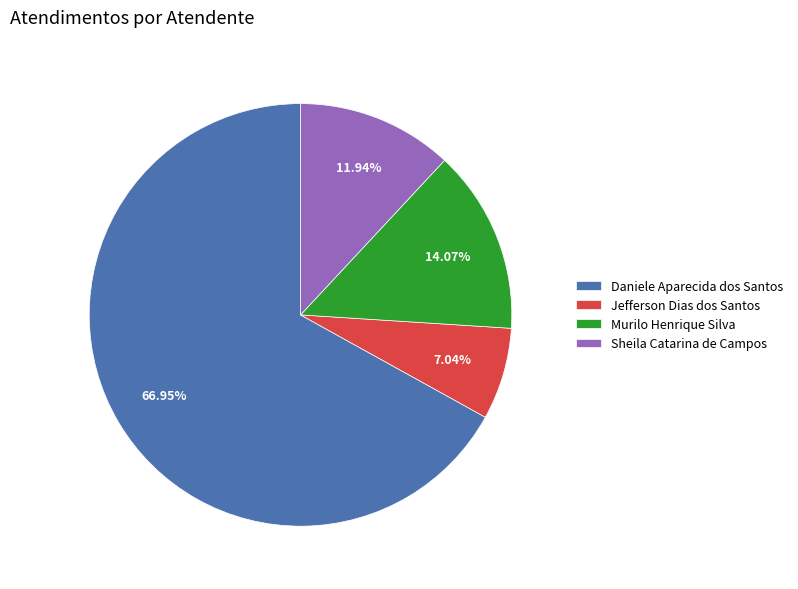

To the nearest percent, what is the difference between the largest and smallest slice percentages?

60%